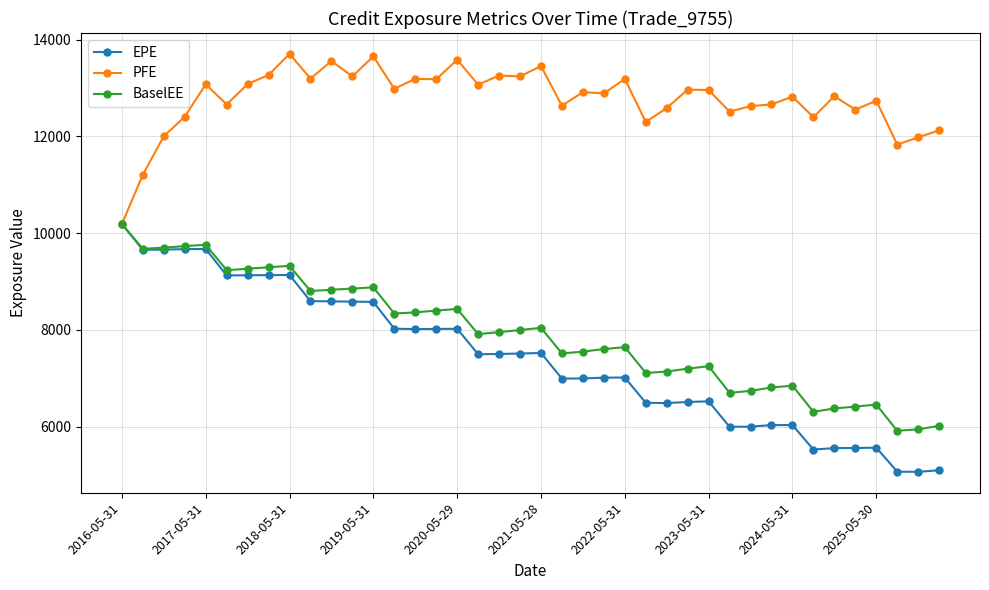

What is the maximum value shown in the chart?

13704.7